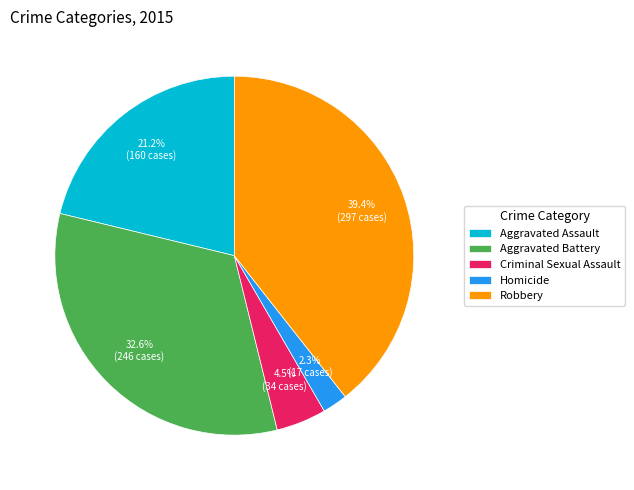

To the nearest percent, what percentage of the pie is Aggravated Battery?

33%